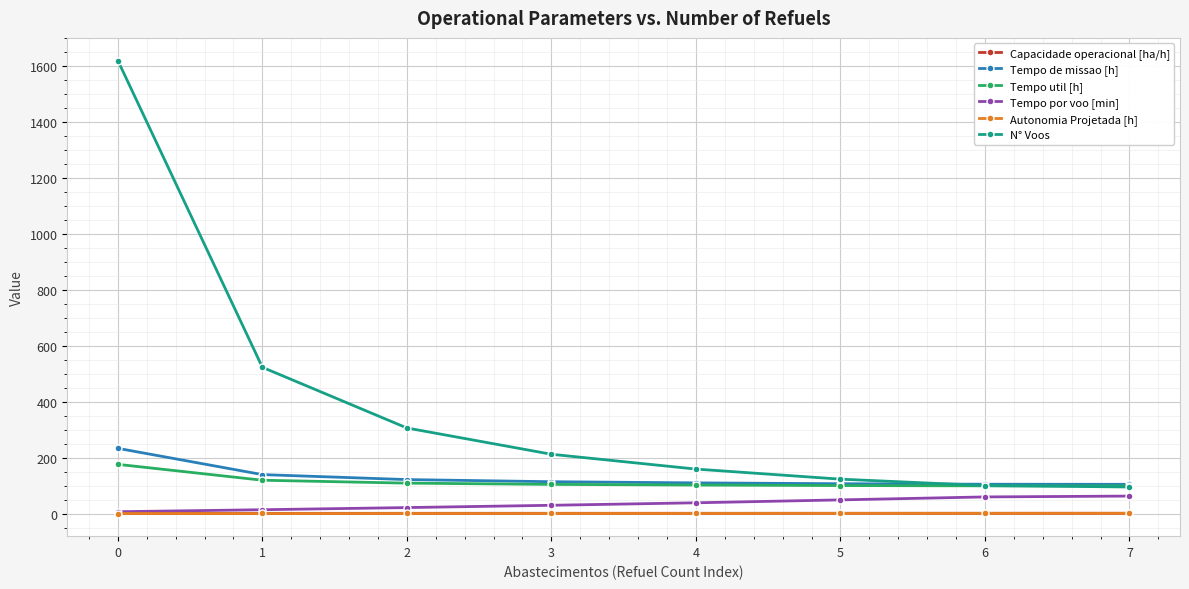

Is the value of Tempo por voo [min] at 3 greater than the value of Tempo util [h] at 6?

No